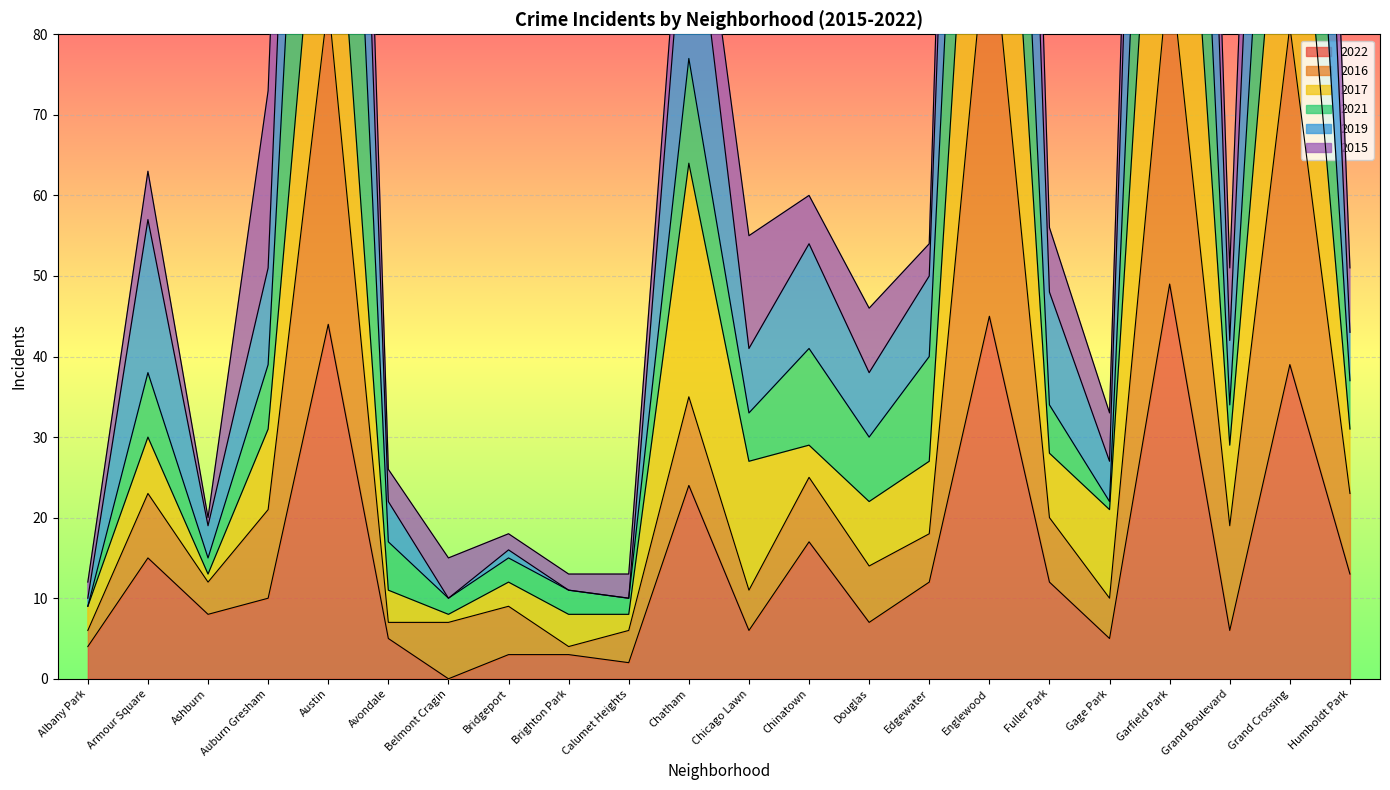

Where is 2022 nearest to the value 24?

Chatham